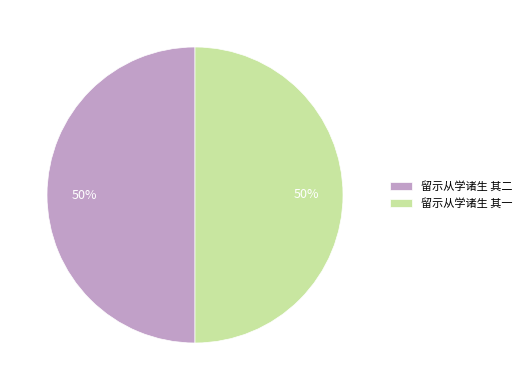

What is the ratio of the value at 留示从学诸生 其二 to the value at 留示从学诸生 其一?

1.0